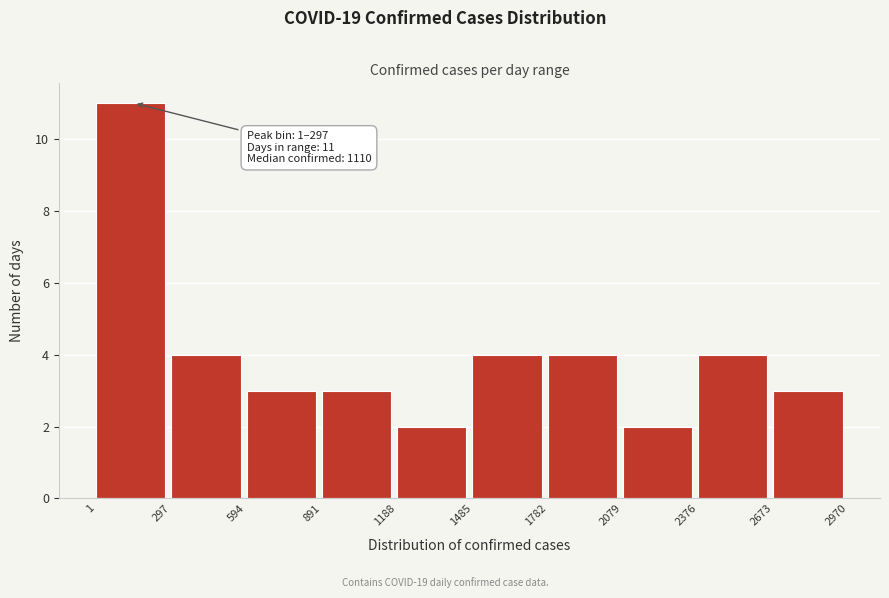

Which range on the x-axis has the tallest bar?

1 to 297